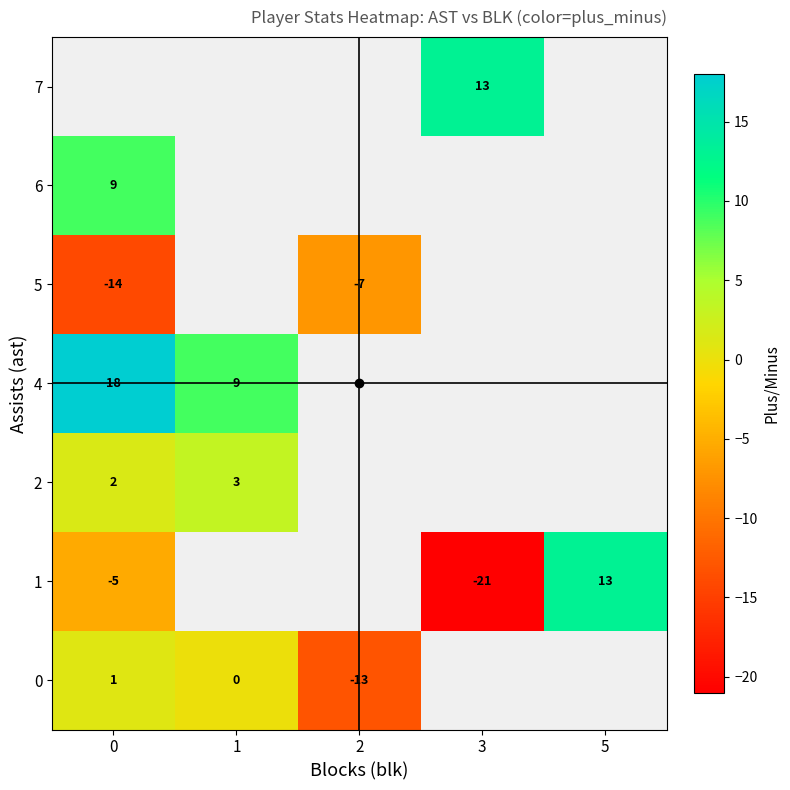

The 7 series shows 20.0 at 3. True or false?

False